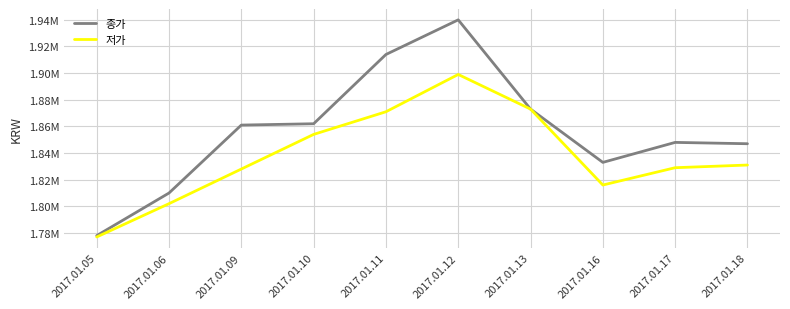

What are all the series names shown in the legend?

종가, 저가